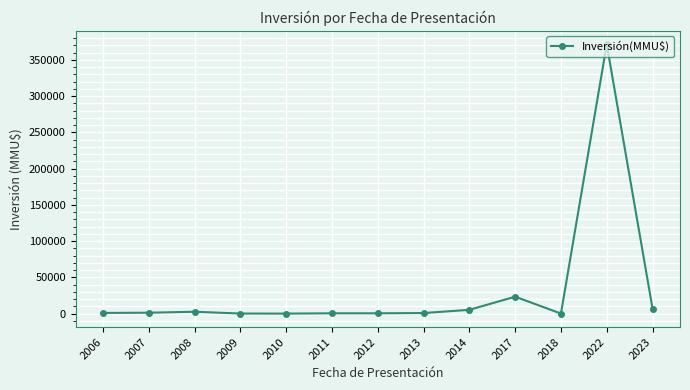

What is the difference between the maximum and minimum values?

371400